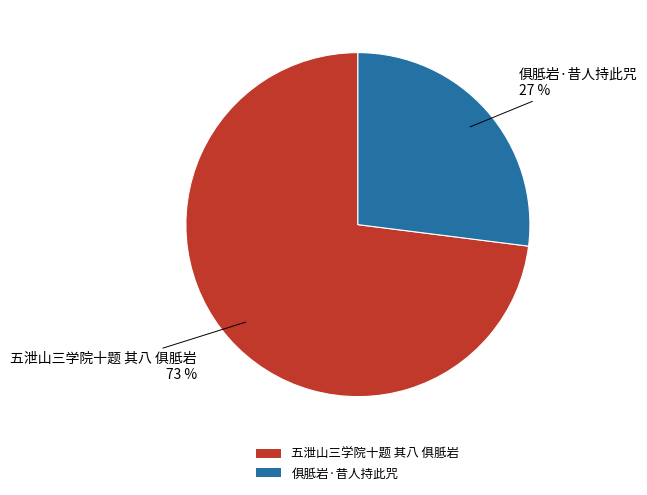

To the nearest percent, what is the difference between the 五泄山三学院十题 其八 俱胝岩 and 俱胝岩·昔人持此咒 slice percentages?

46%